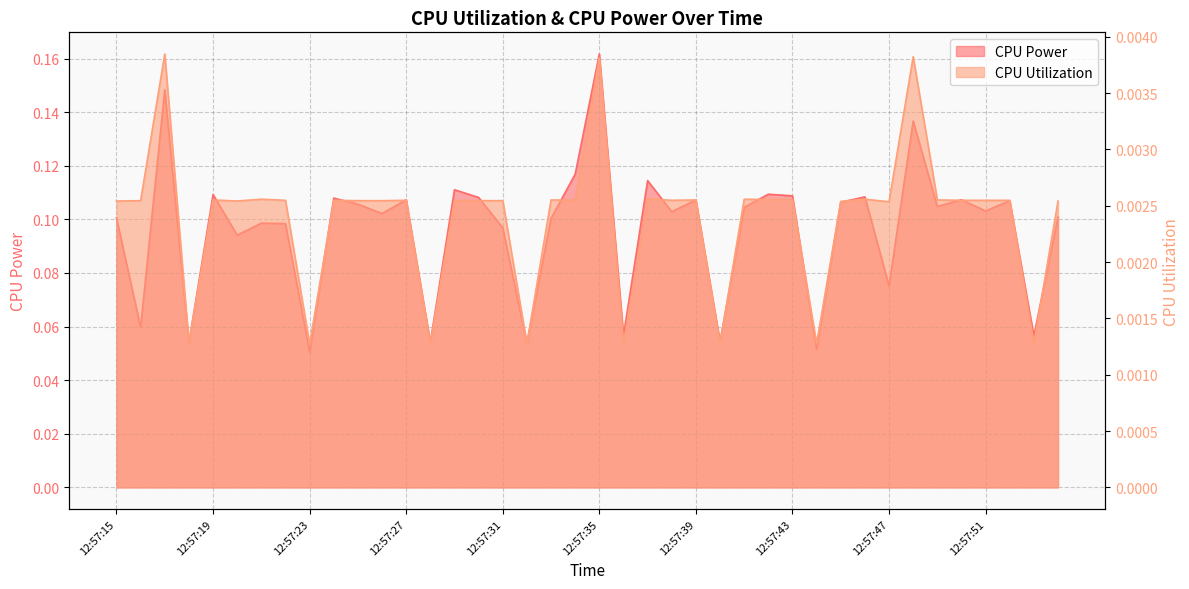

At which category is the sum across all series the highest?

12:57:35